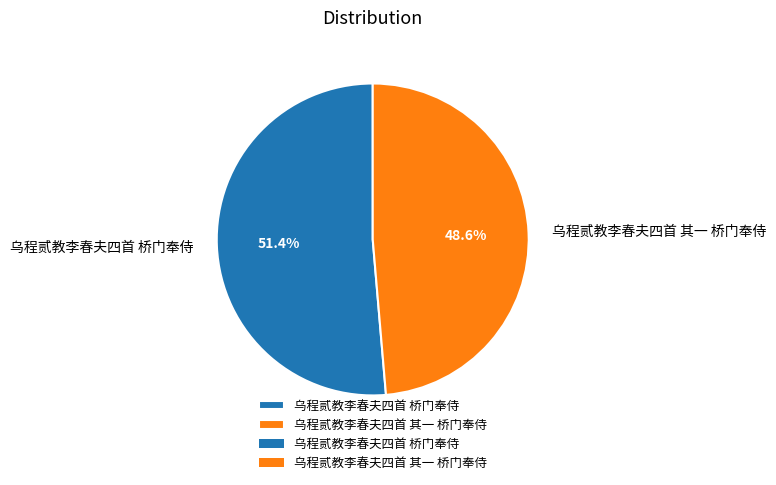

Combined, what portion of the pie is 乌程贰教李春夫四首 其一 桥门奉侍 and 乌程贰教李春夫四首 桥门奉侍?

100.0%